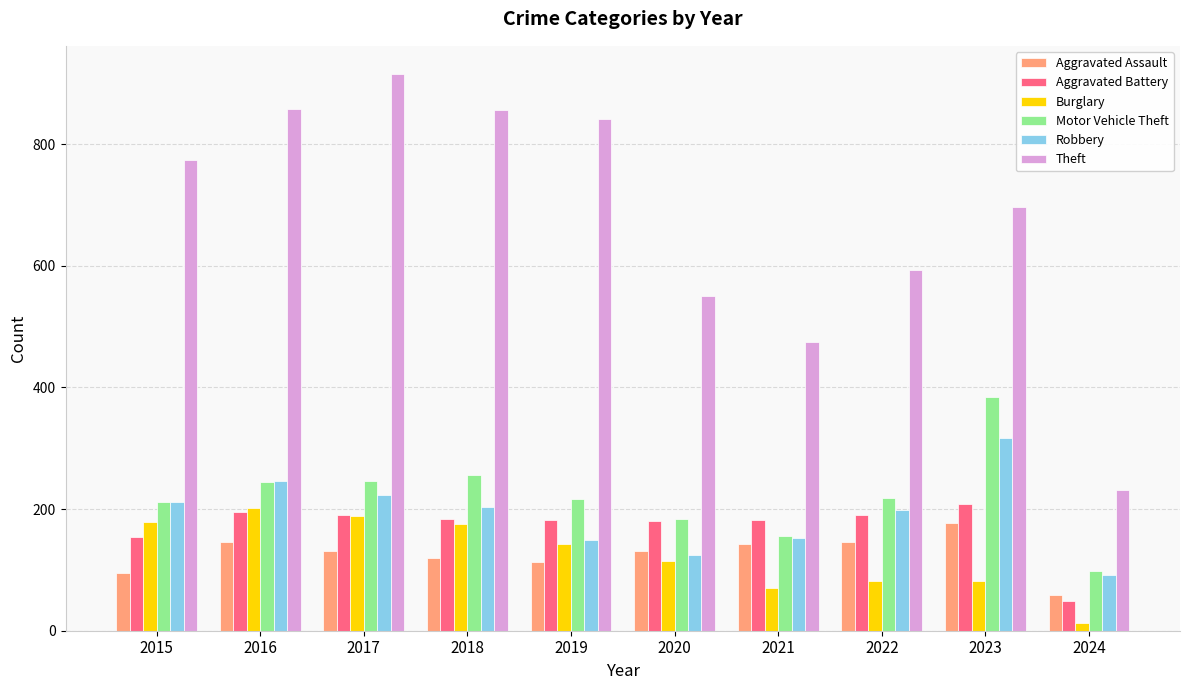

Which category has the highest value across all series?

2017